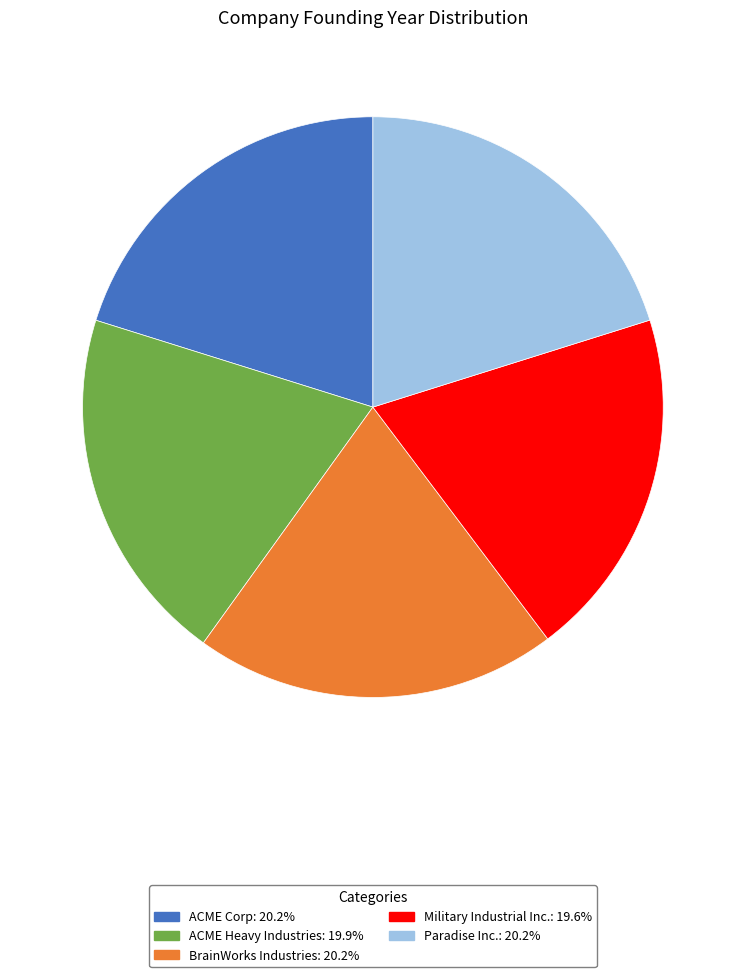

Does any single category account for the majority?

No